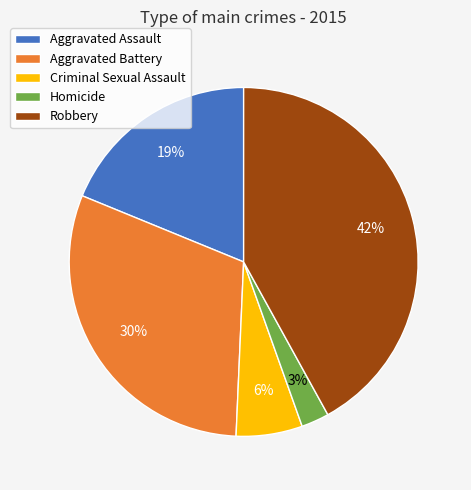

Is it true that Criminal Sexual Assault is 14% of the pie?

False